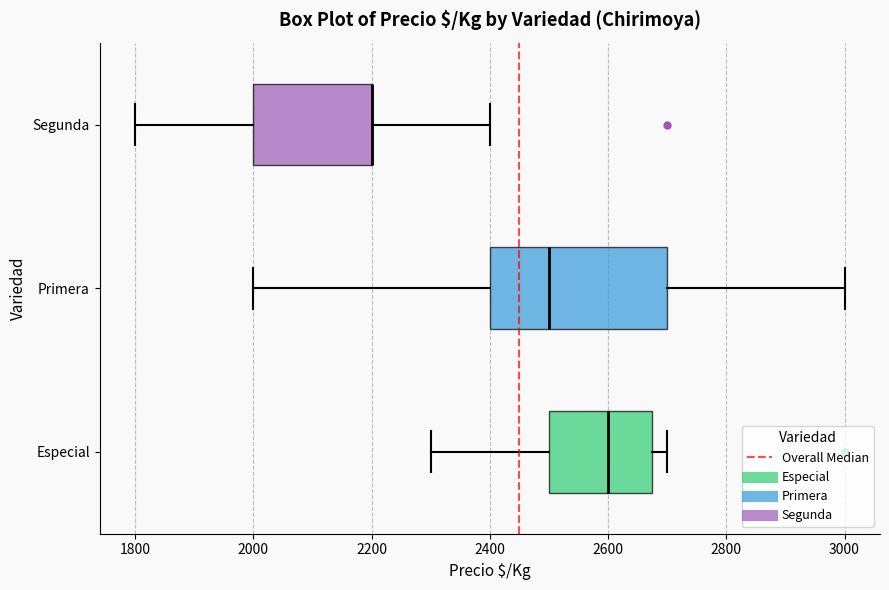

Where is the left edge of the box for Segunda on the x-axis? The values are not printed on the chart, so give them approximately, as read against the axis.

2000